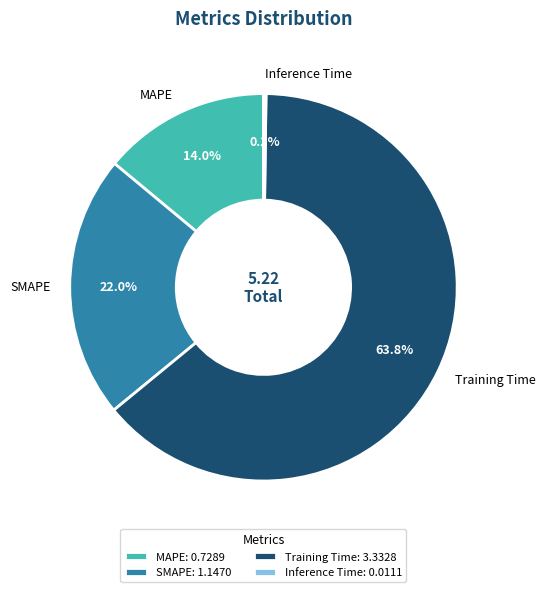

Which slice represents more than half of the pie?

Training Time